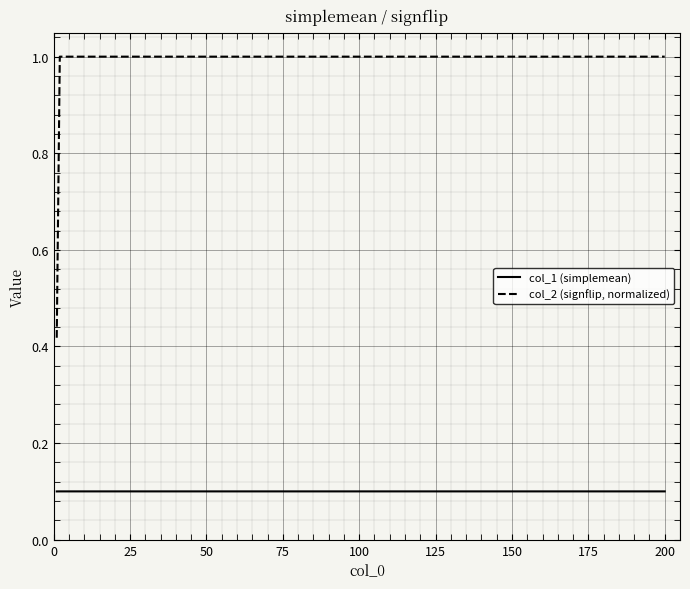

Which series has the largest total across all categories?

col_2 (signflip, normalized)